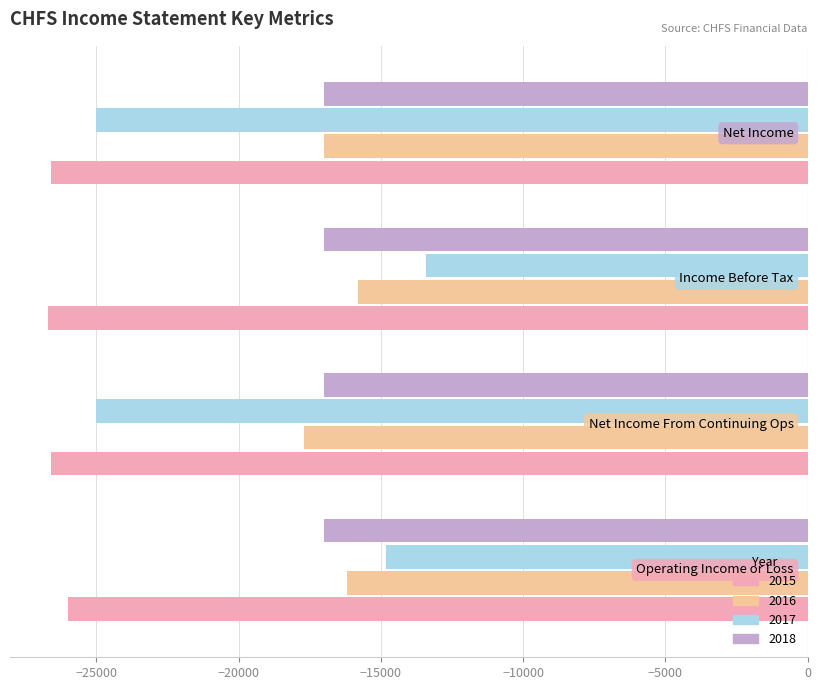

What is the average value of the 2015 series?

-26475